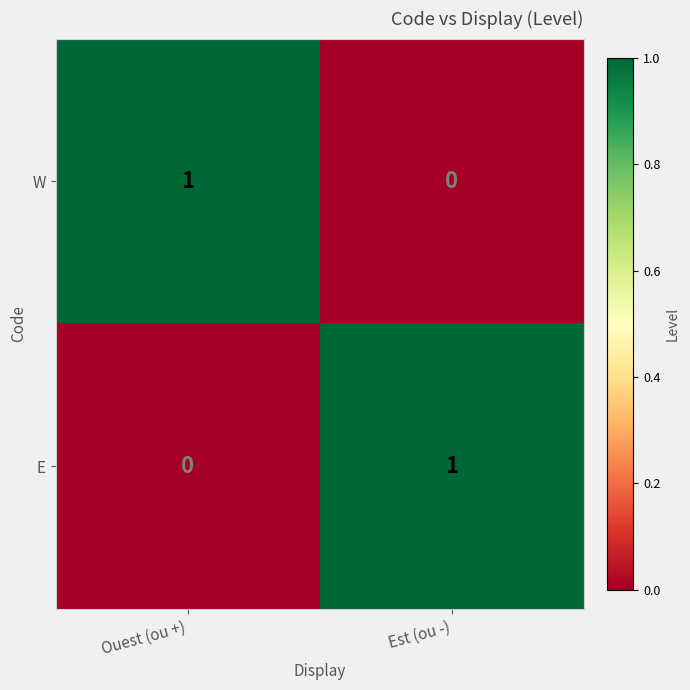

Rank the categories by W value from lowest to highest.

Est (ou -), Ouest (ou +)